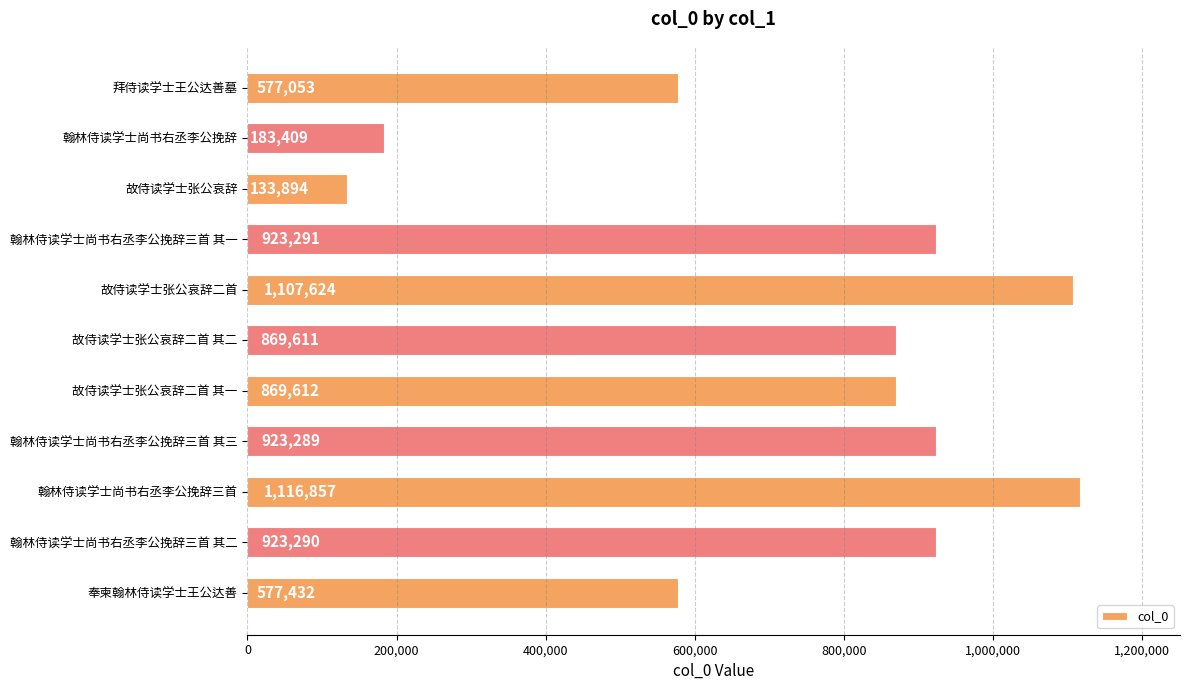

Reading top to bottom, transcribe all the data shown in this chart.

577053	183409	133894	923291	1107624	869611	869612	923289	1116857	923290	577432